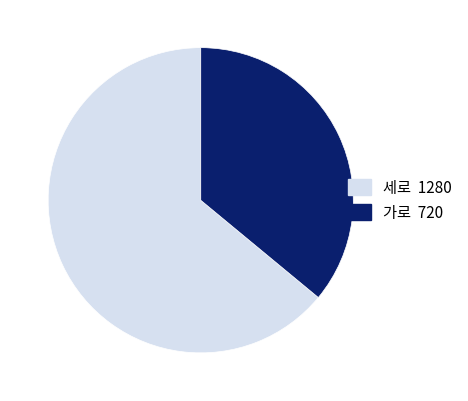

What is the ratio of the value at 가로 720 to the value at 세로 1280?

0.6